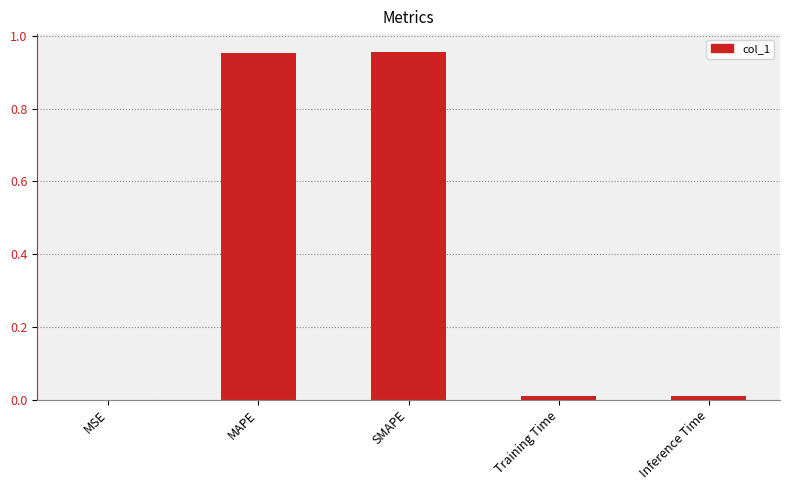

How many categories are shown in the chart?

5